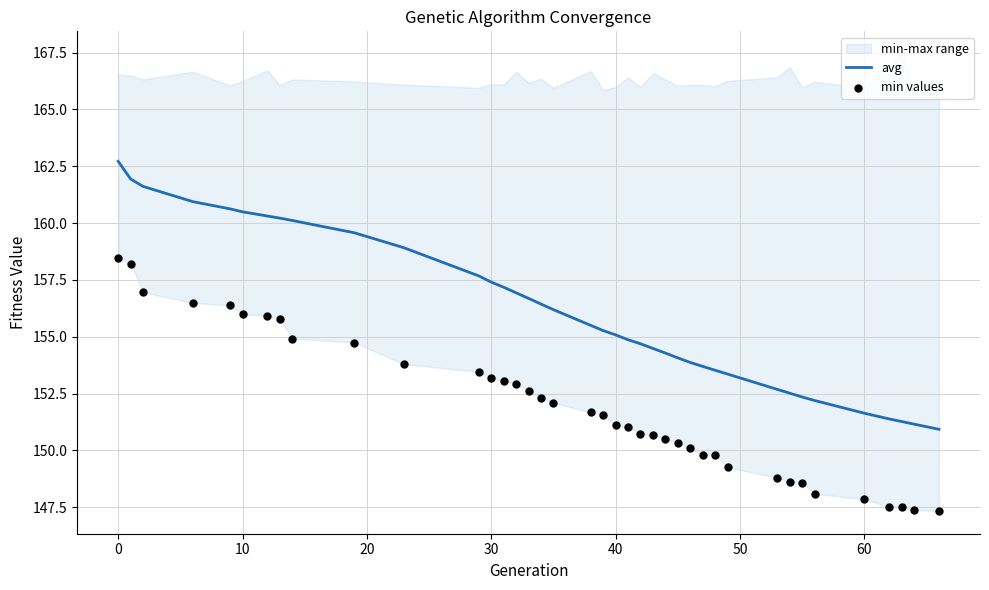

What is the highest value of the avg series?

162.7